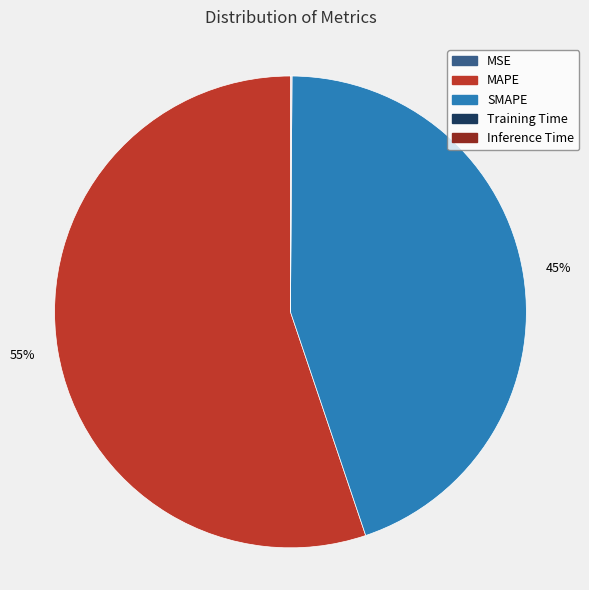

Does MAPE account for over 50% of the chart?

Yes